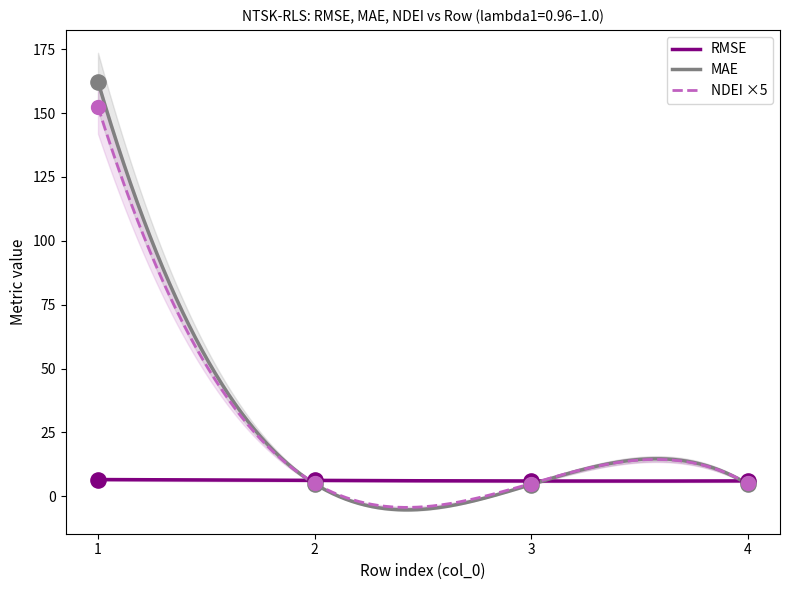

At how many categories does at least one series exceed 35?

1